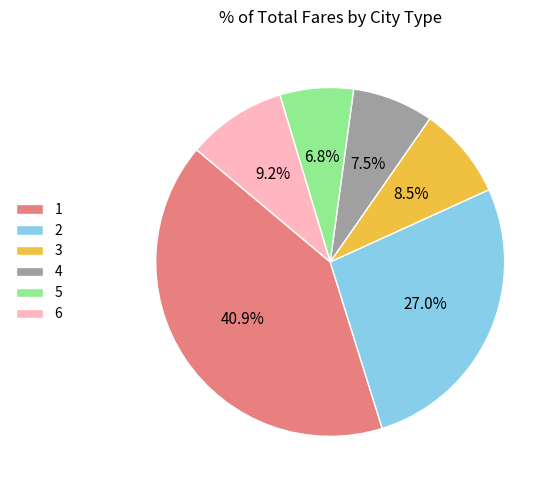

How many segments does this pie chart have?

6